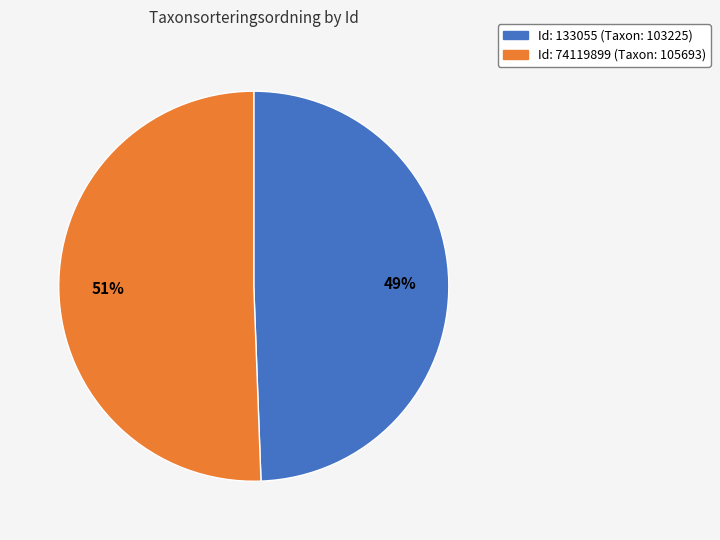

To the nearest percent, what is the average slice percentage?

50%